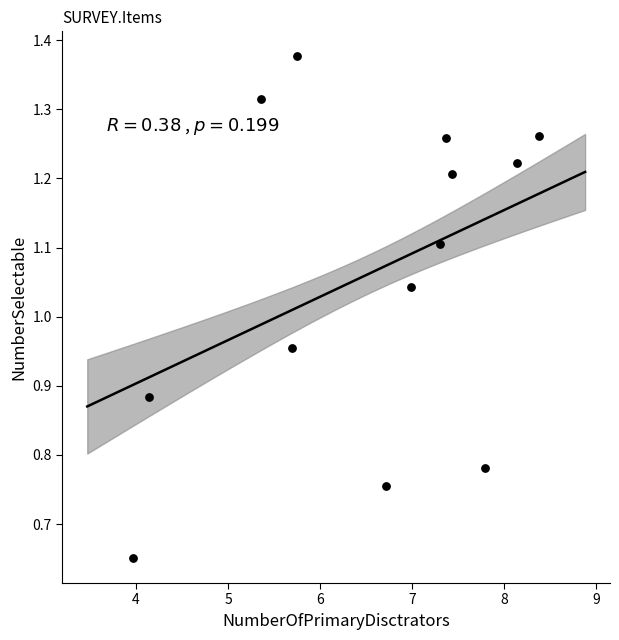

What is the range of X values (max minus min)?

4.4